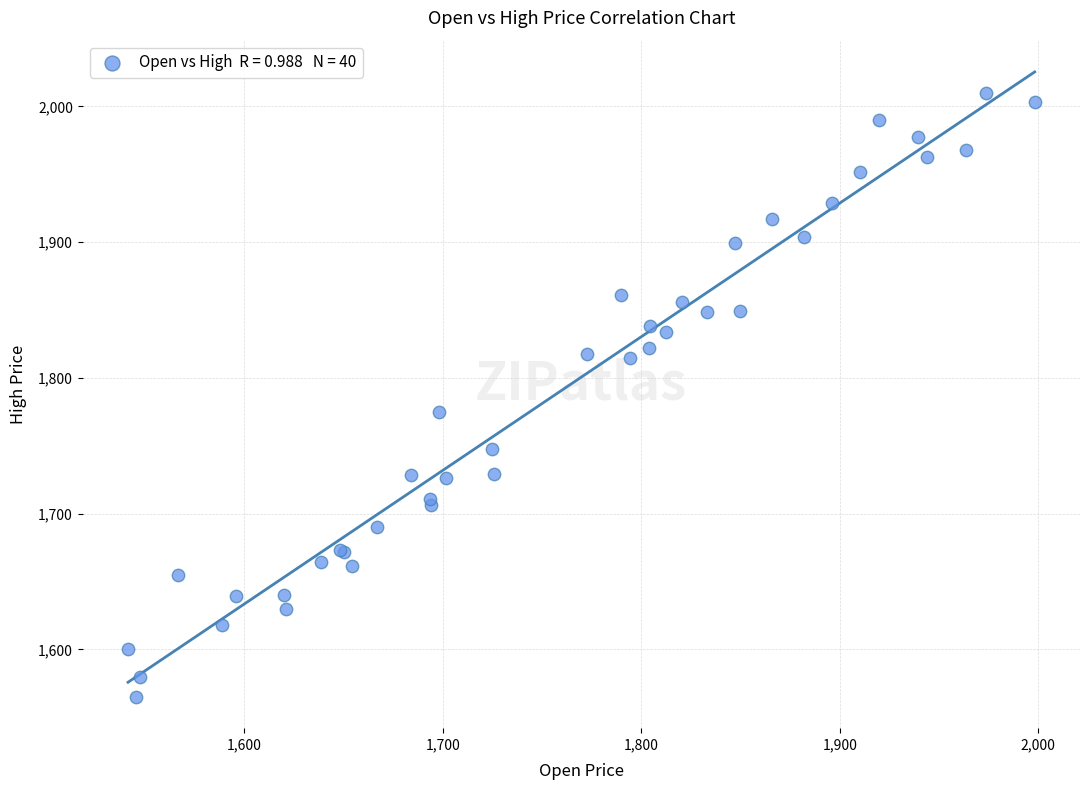

What Y value in the scatter plot is closest to 1787?

1775.0